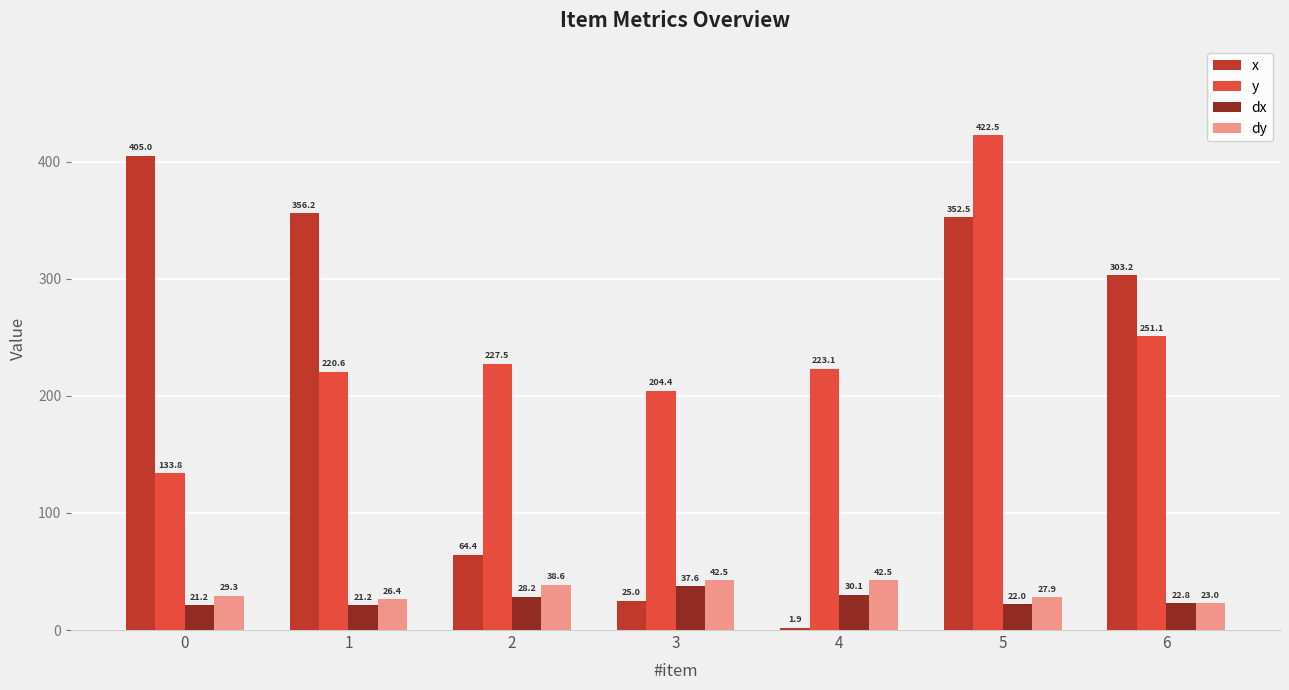

What is the difference between the maximum and minimum values in the dy series?

19.5